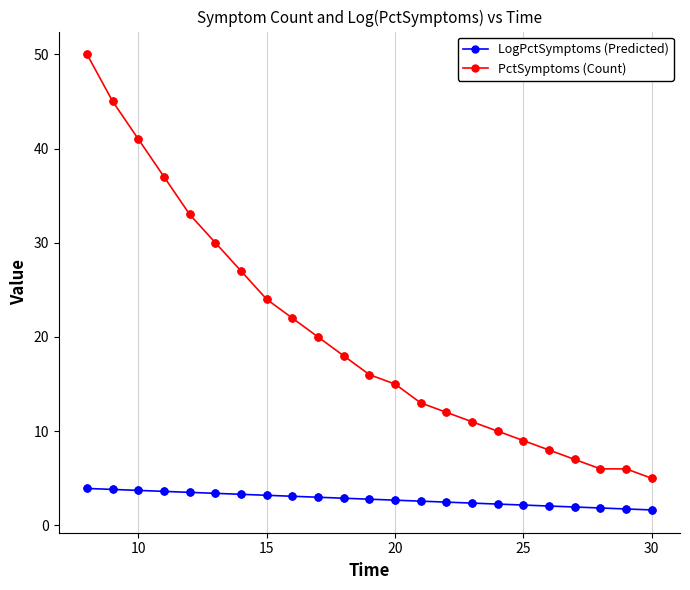

What are all the series names shown in the legend?

LogPctSymptoms (Predicted), PctSymptoms (Count)